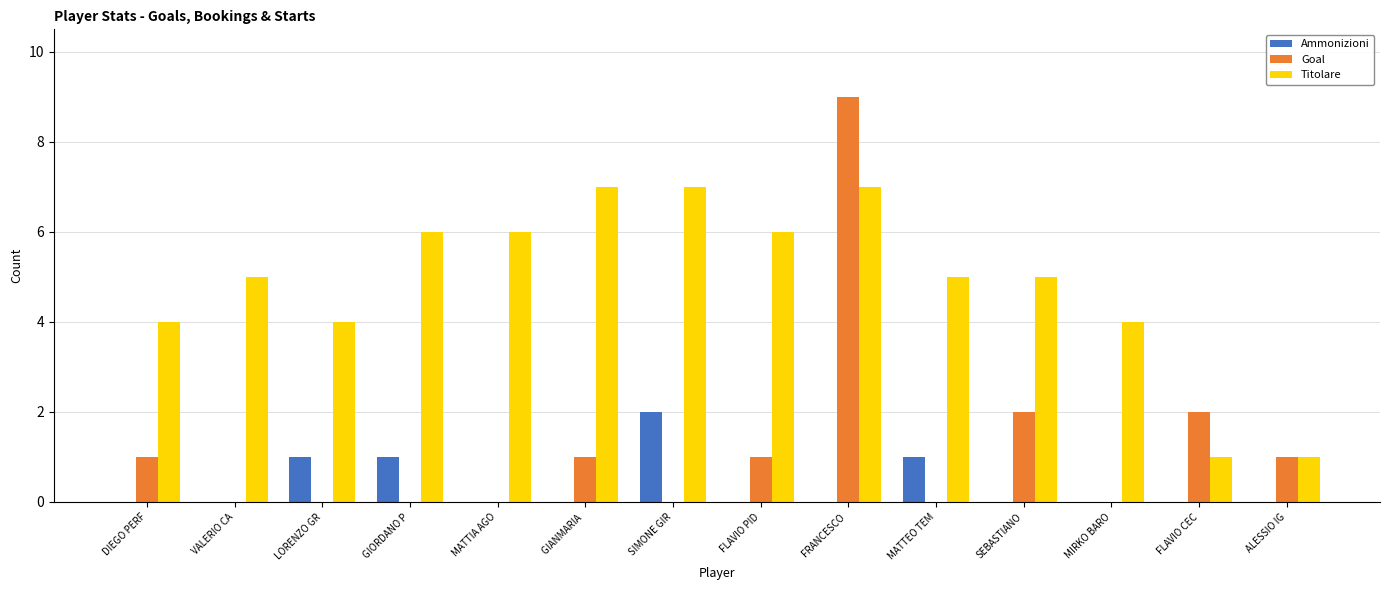

How many data points does each series have?

14